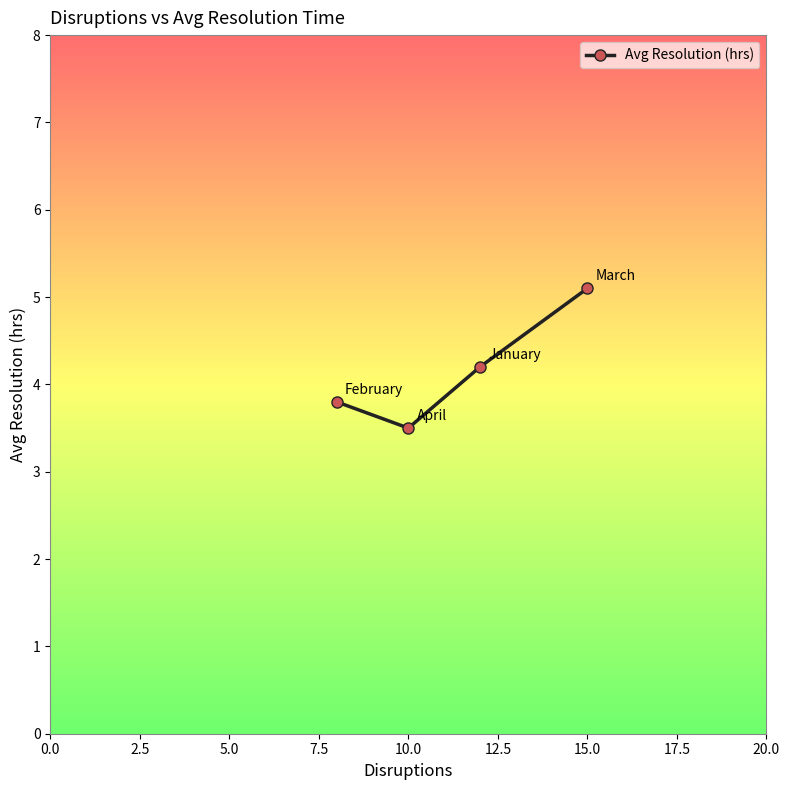

What is the value of the 2nd point from the left?

3.5